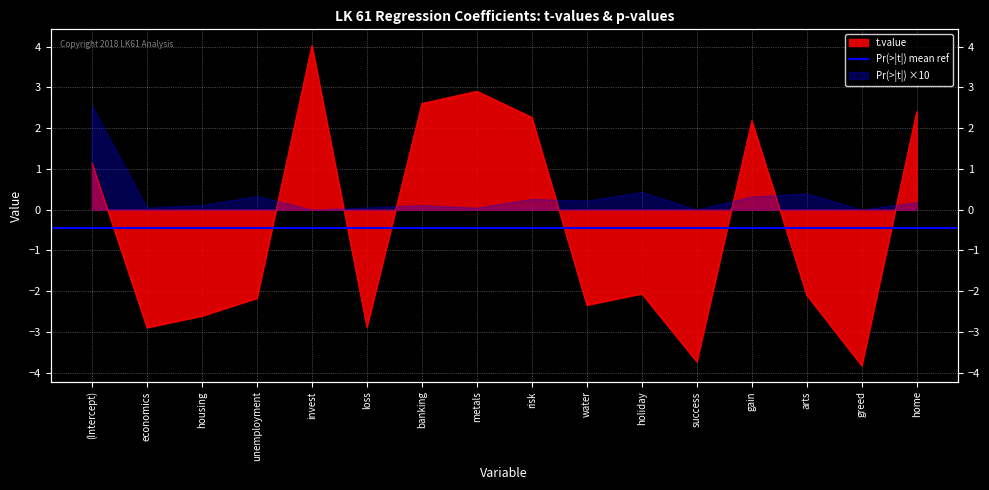

What is the sum of the values at holiday and success?

-5.8